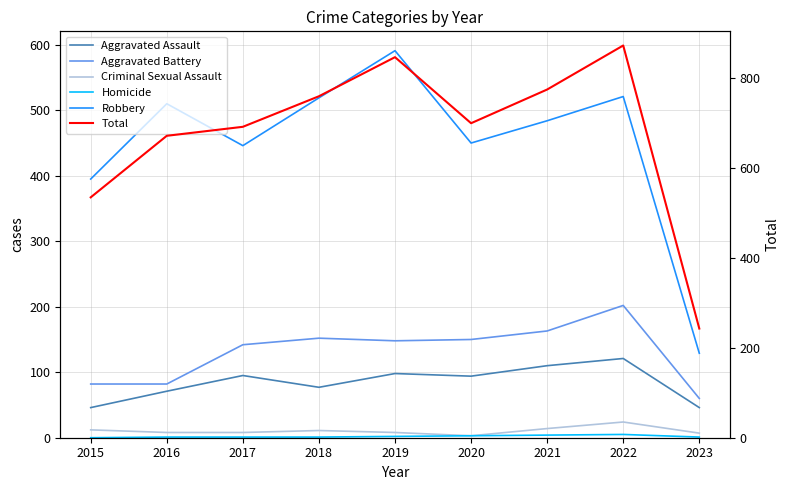

How many values in the Aggravated Battery series are below 148?

4